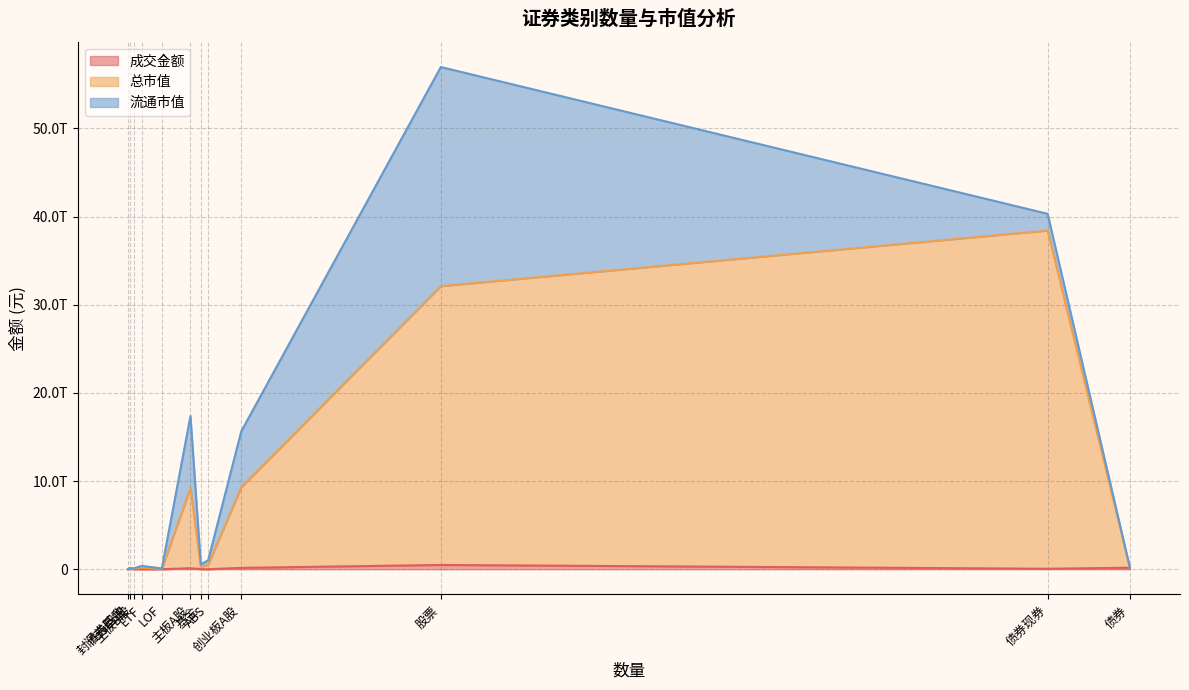

Does the chart display data point markers on the line(s)?

No